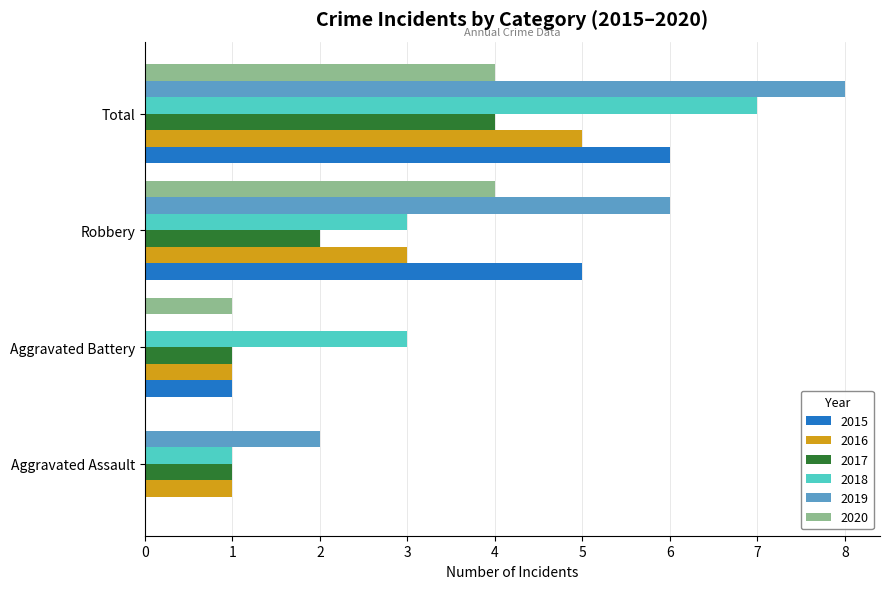

Which series changed the most between Aggravated Battery and Robbery?

2019